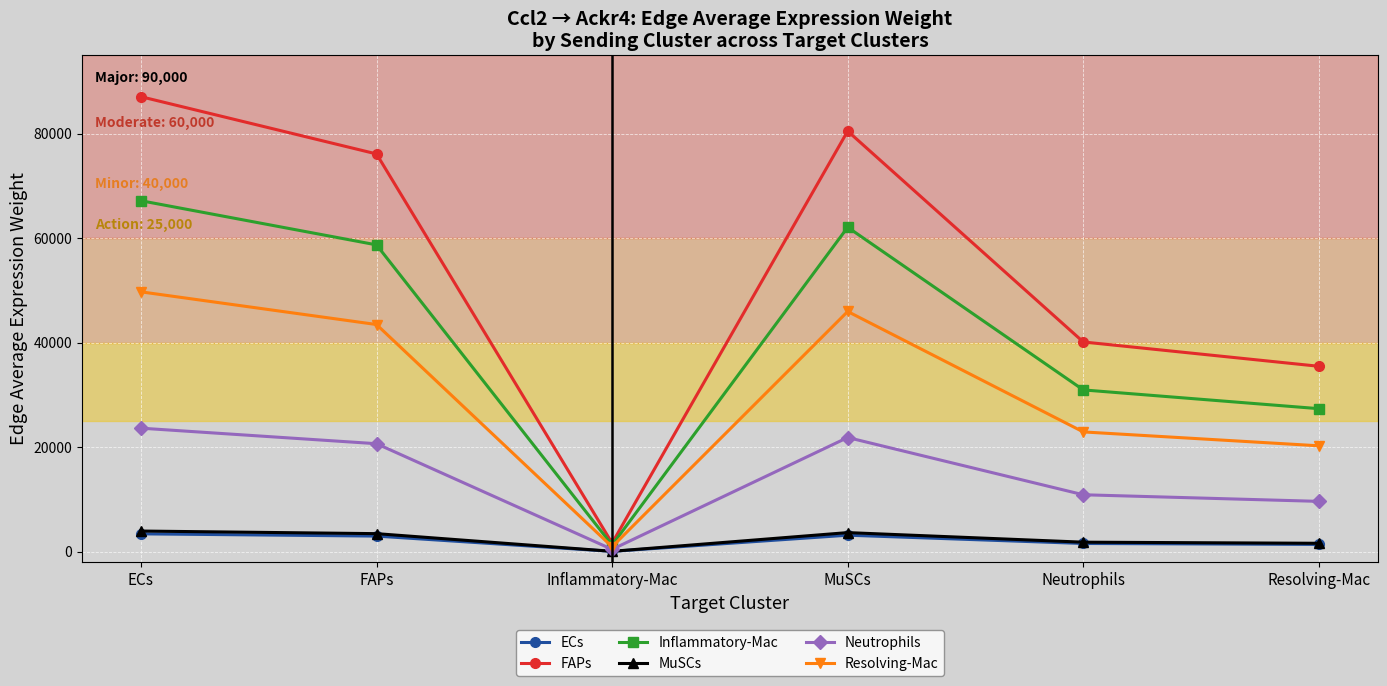

True or false: Neutrophils and Inflammatory-Mac intersect in this chart.

False